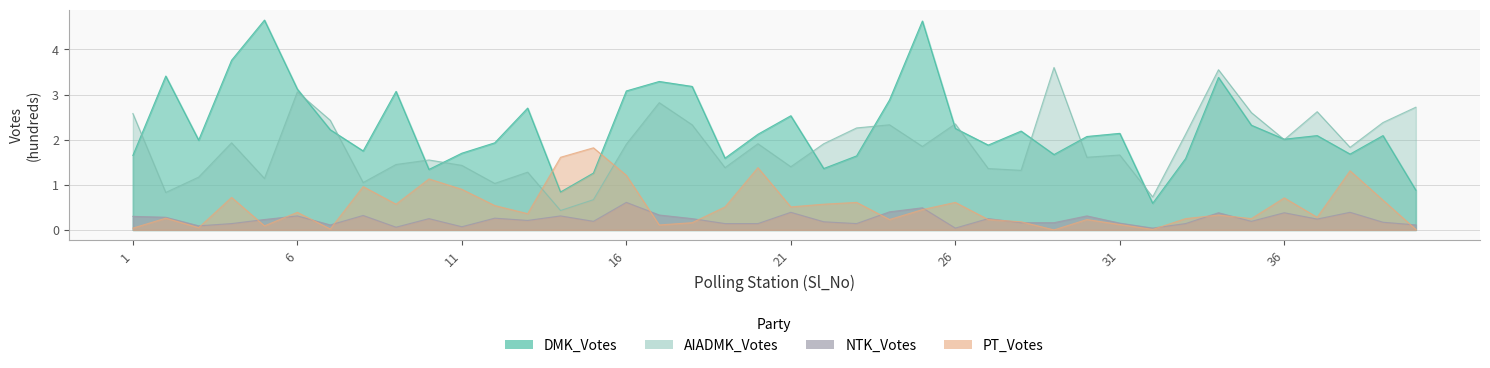

Which category has the lowest value across all series?

29